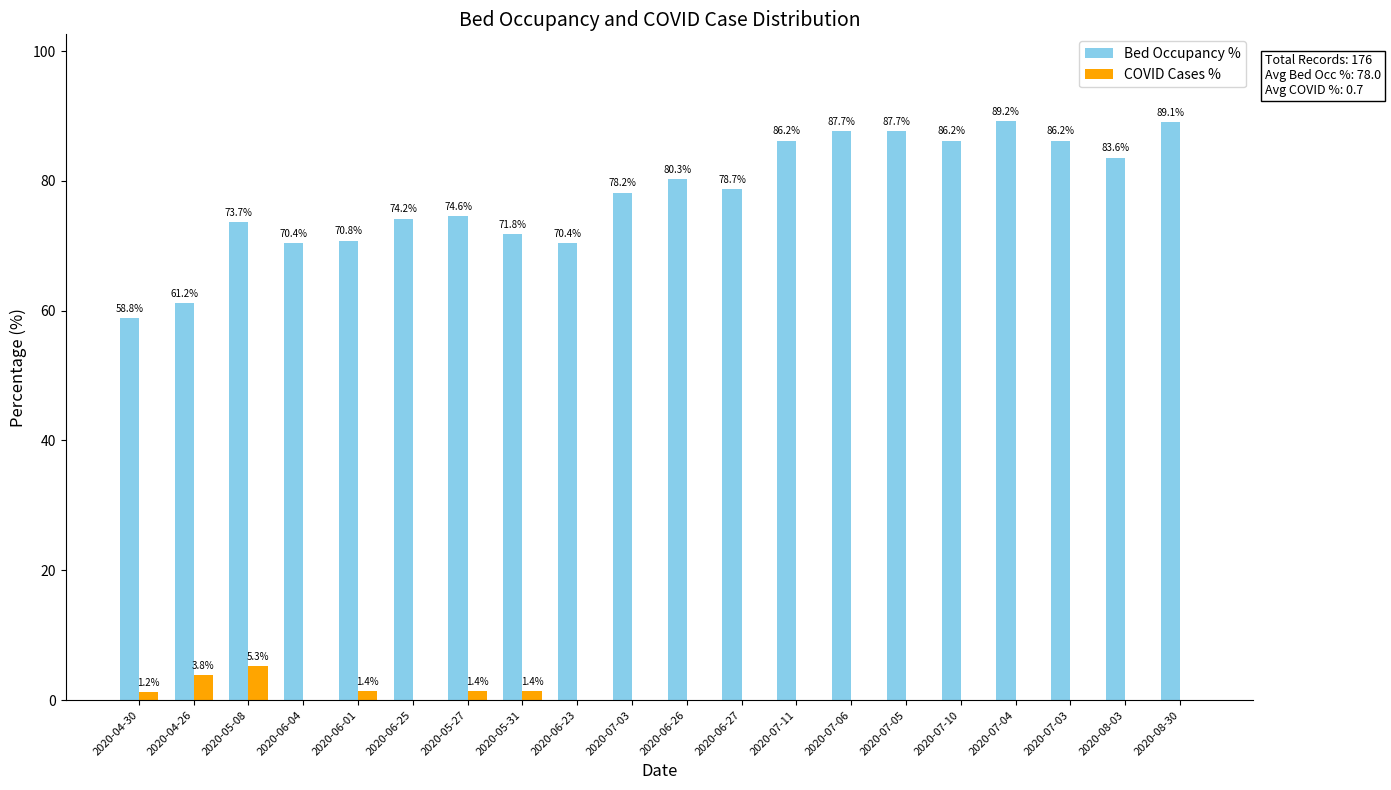

List the series in order of their overall mean, highest first.

Bed Occupancy %, COVID Cases %